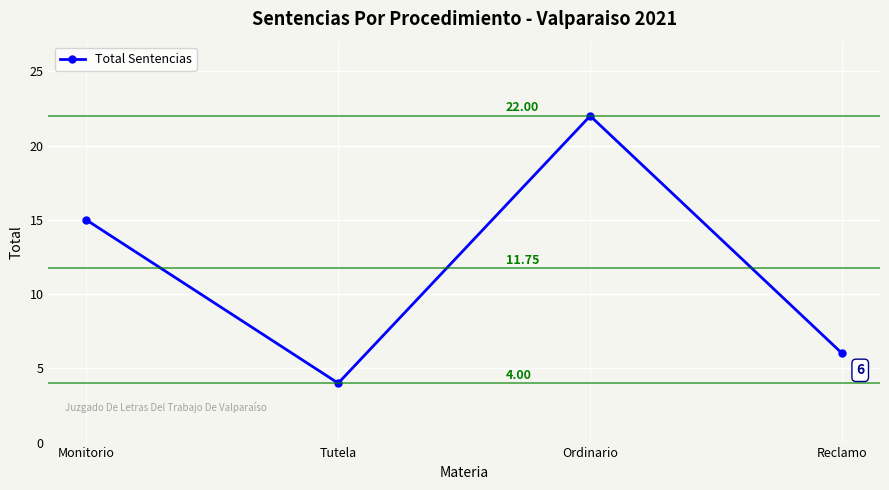

How many points are higher than both their immediate neighbors (excluding endpoints)?

1